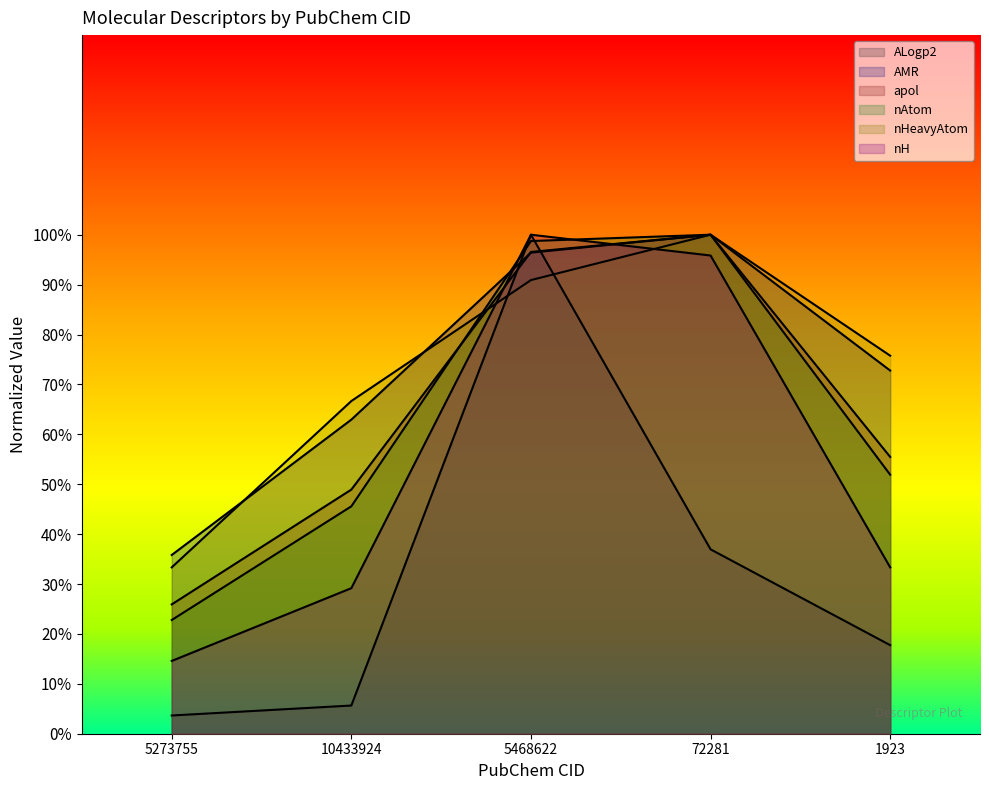

Which has a higher value, 5468622 or 1923?

5468622